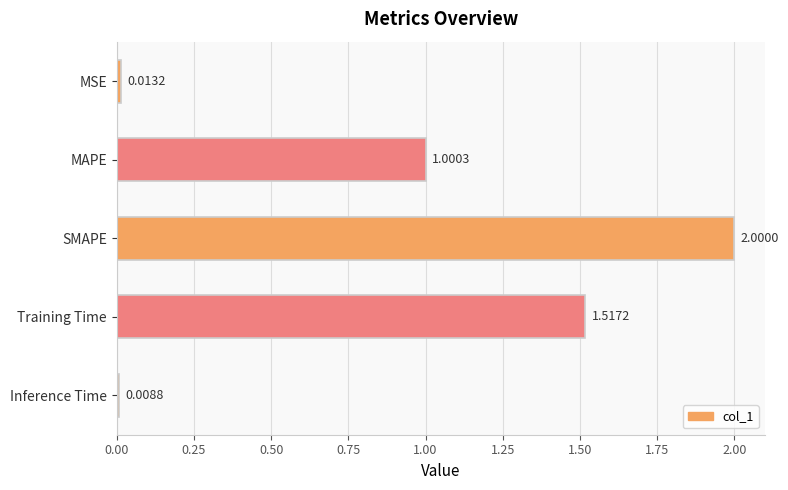

What is the difference between the values at SMAPE and MAPE?

1.0